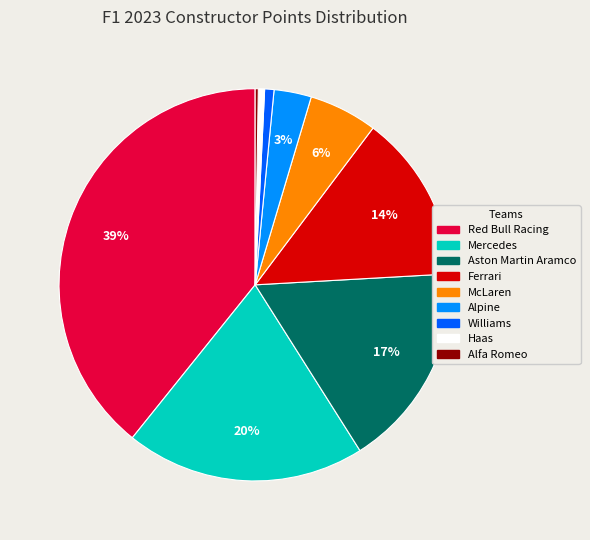

True or false: Williams accounts for 1% of the total.

True